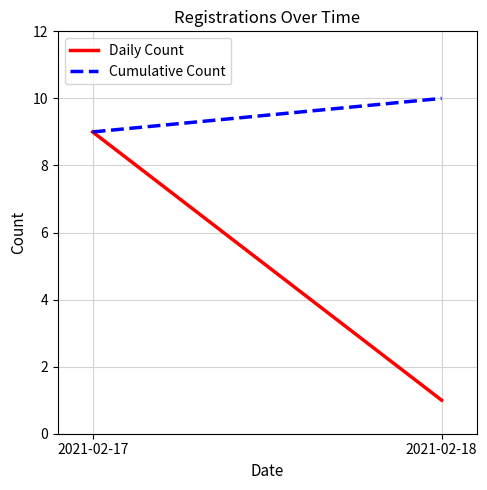

Is it true that Daily Count equals 9 at 2021-02-17?

True